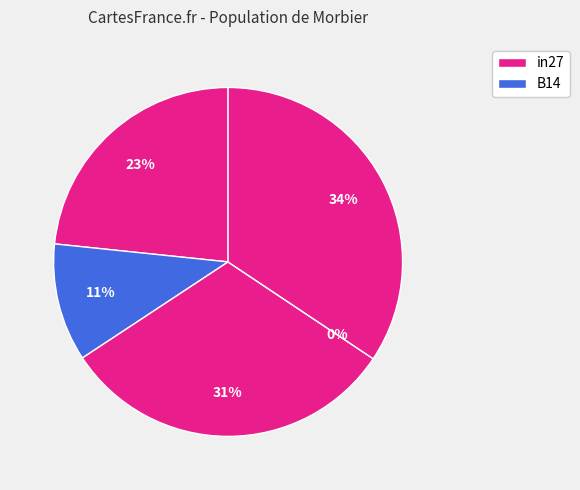

Which slice is the smallest?

cn12